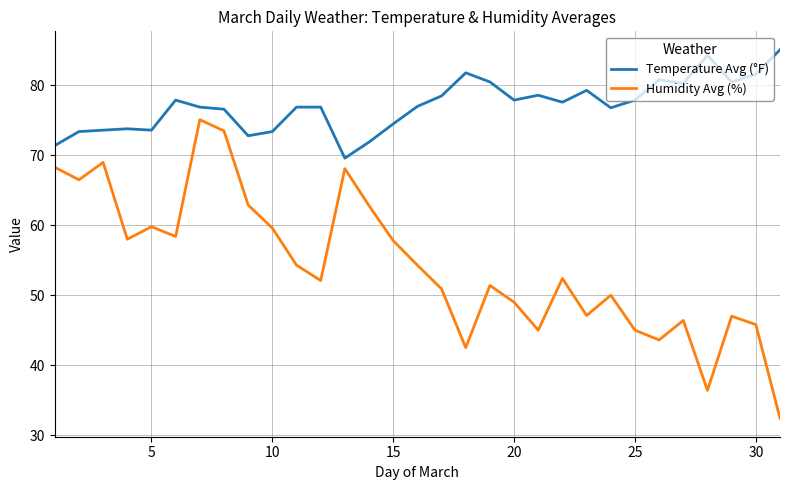

True or false: Humidity Avg (%) and Temperature Avg (°F) intersect in this chart.

False